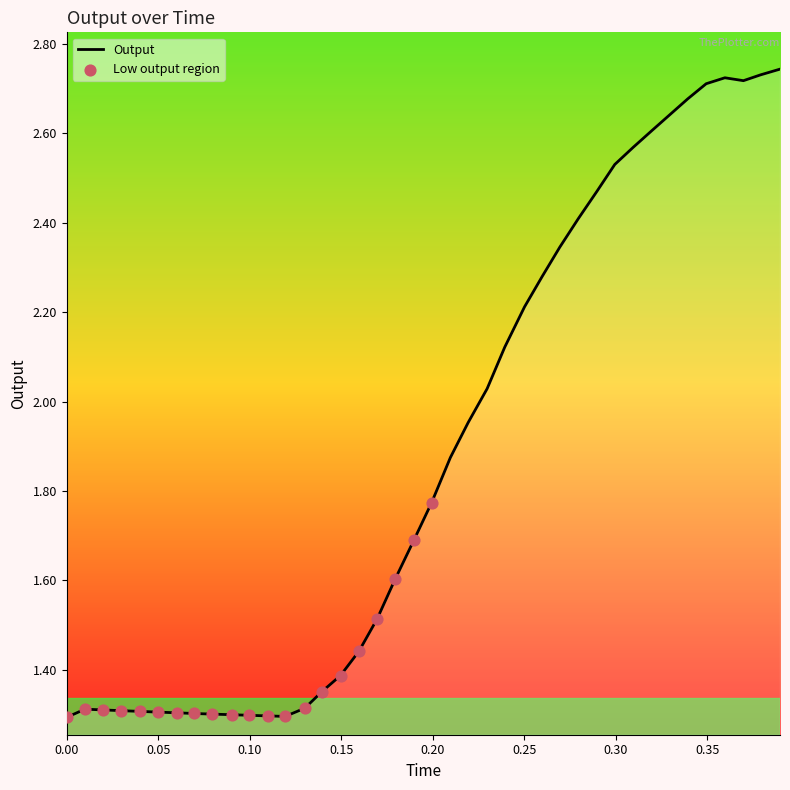

What is the smallest value displayed?

1.3